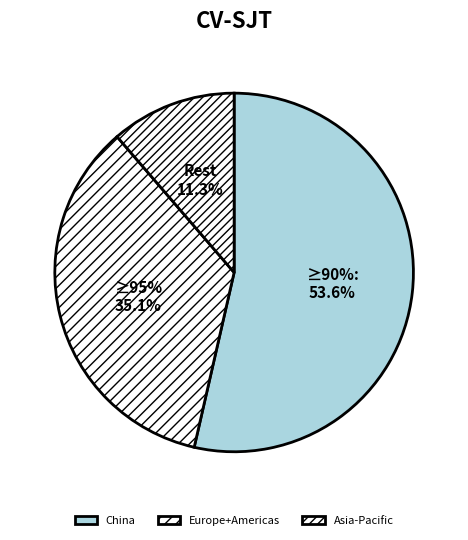

Does China account for over 50% of the chart?

Yes